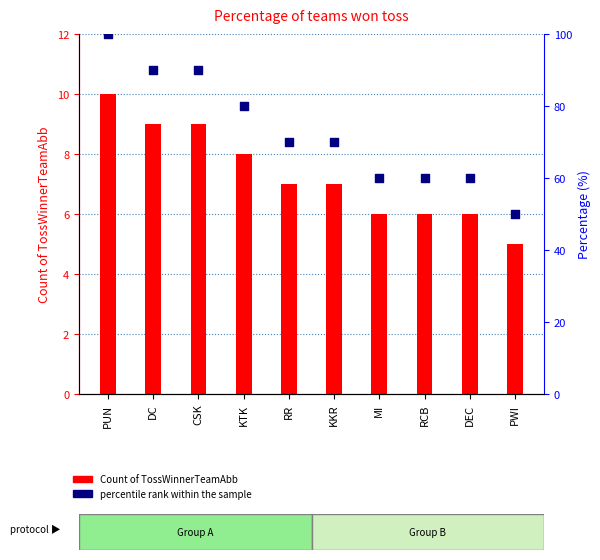

Which series reaches the minimum Y coordinate?

Count of TossWinnerTeamAbb